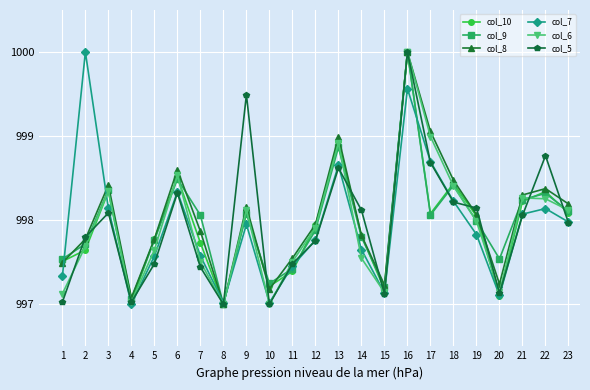

What is the total value across all series at 16?

5999.6